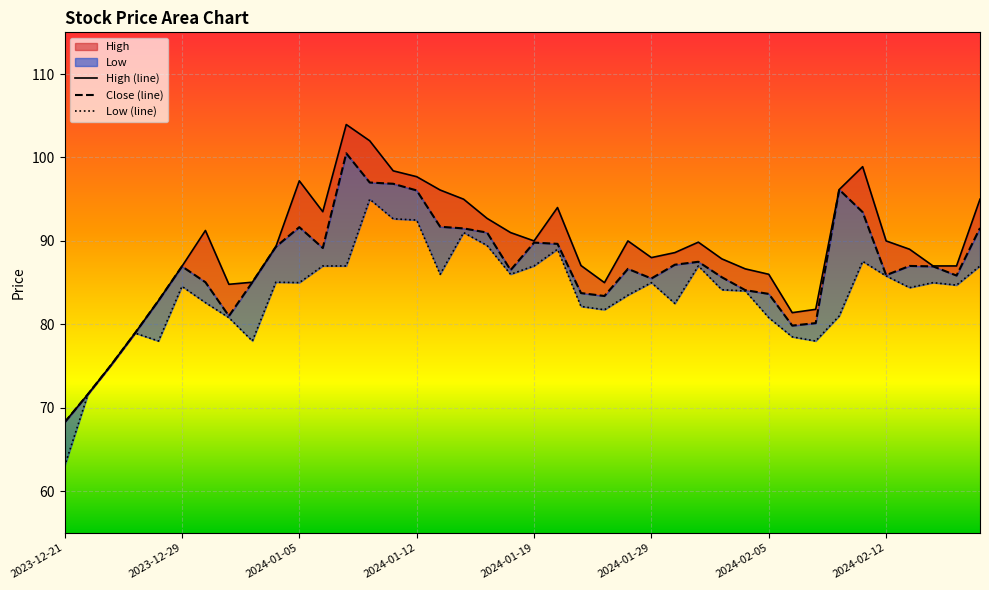

How many values in the Low series are below 84?

16